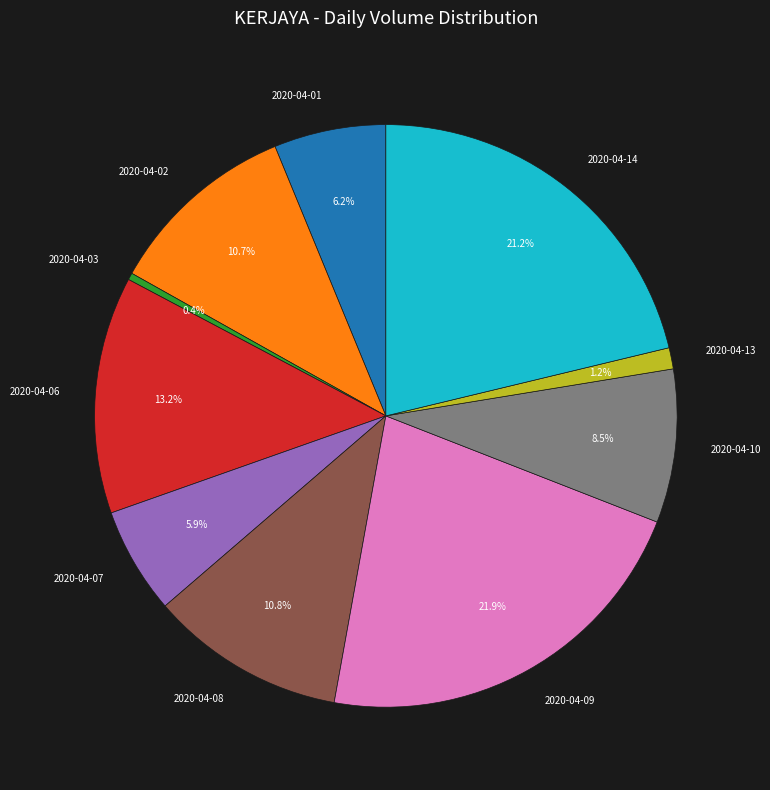

Which has a higher value, 2020-04-09 or 2020-04-01?

2020-04-09